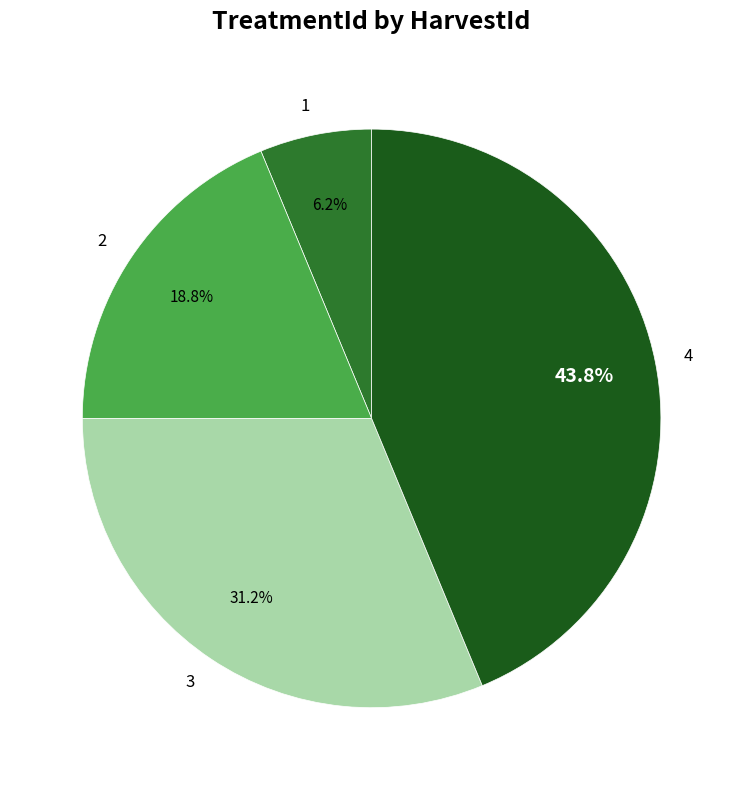

To the nearest percent, what portion does 1 represent?

6%